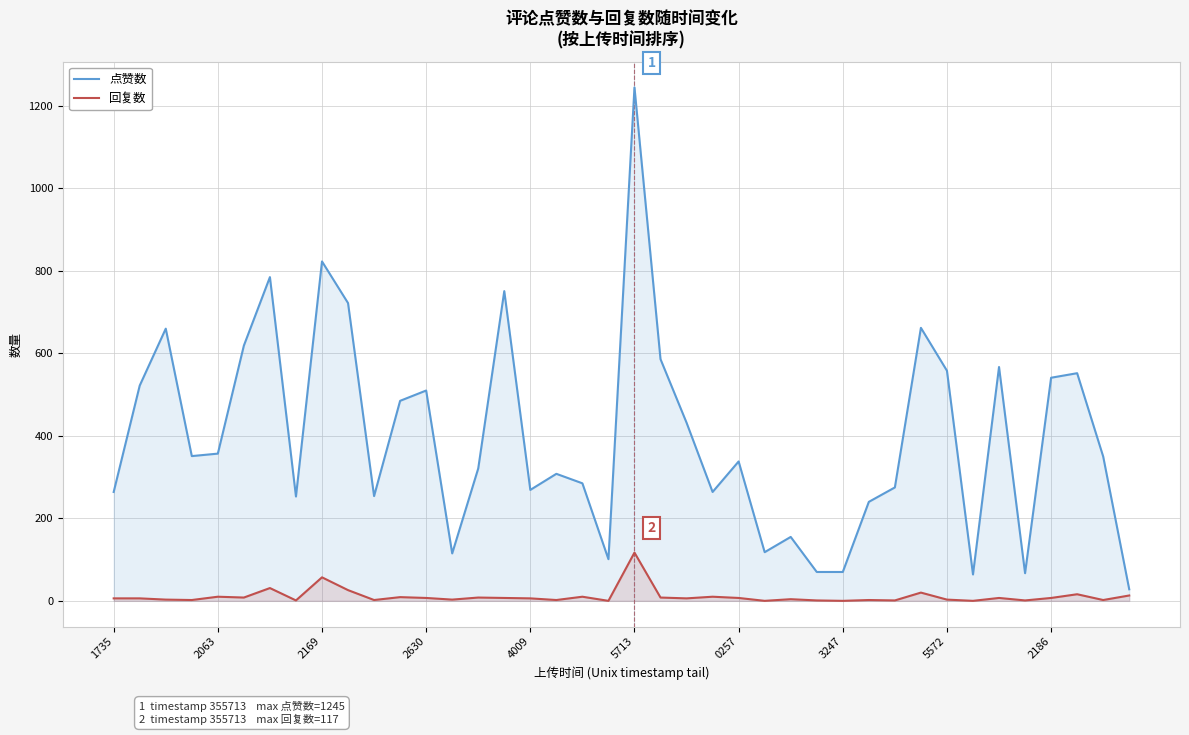

What are all the series names shown in the legend?

点赞数, 回复数